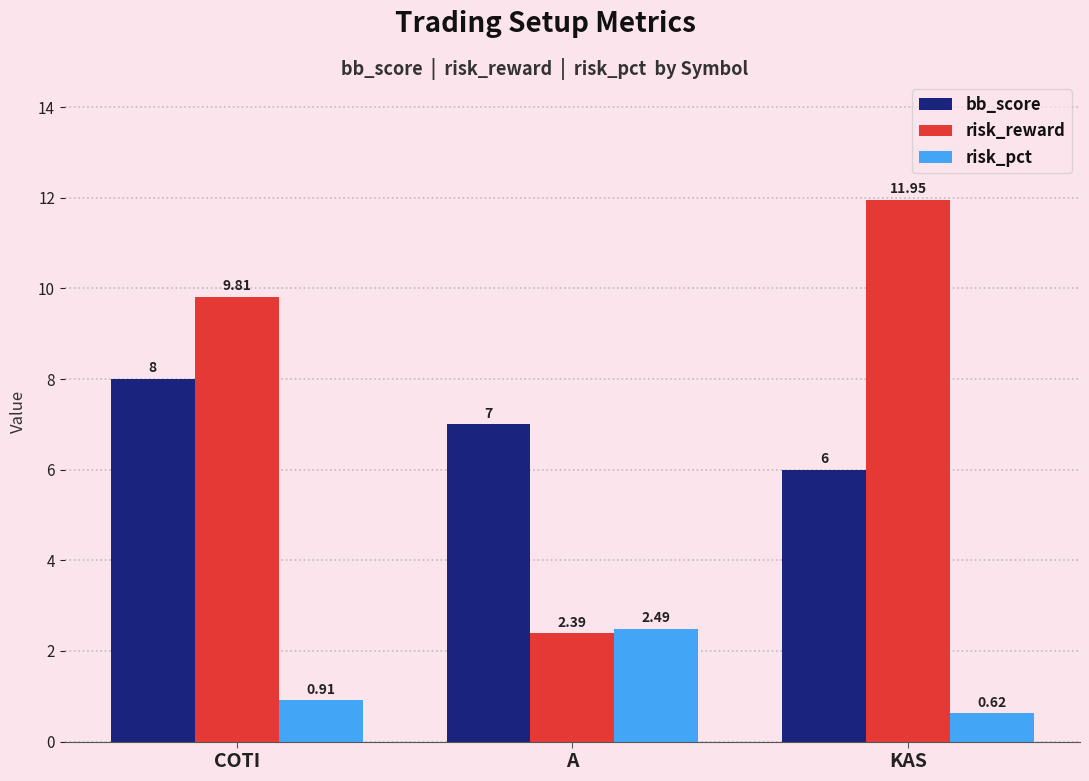

What is the difference between the risk_reward values at COTI and A?

7.4